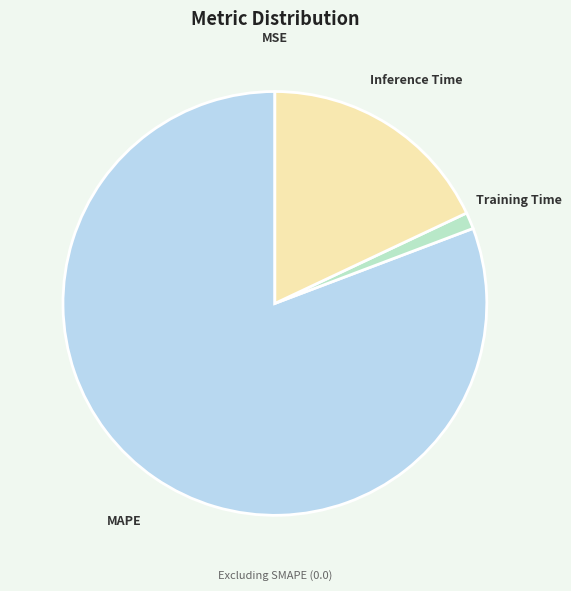

Between Inference Time and Training Time, which is larger?

Inference Time